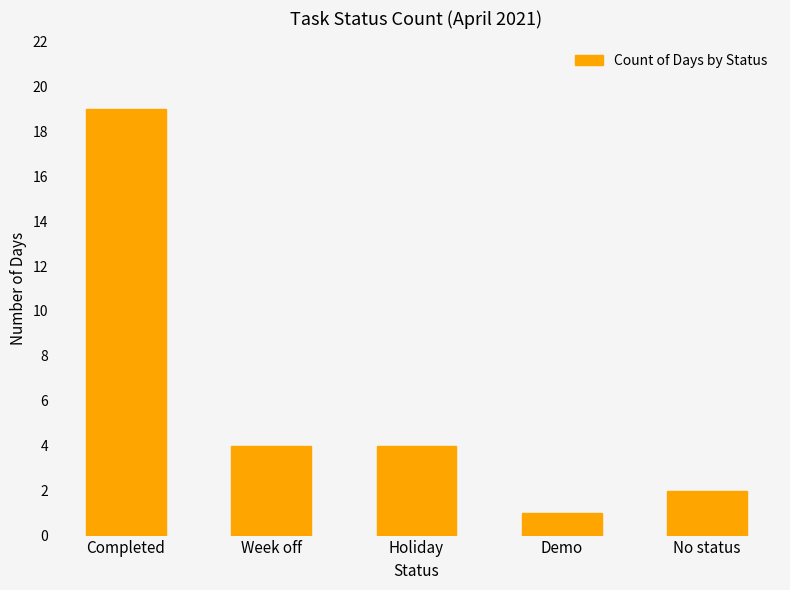

What is the change in value from Completed to Week off?

-15